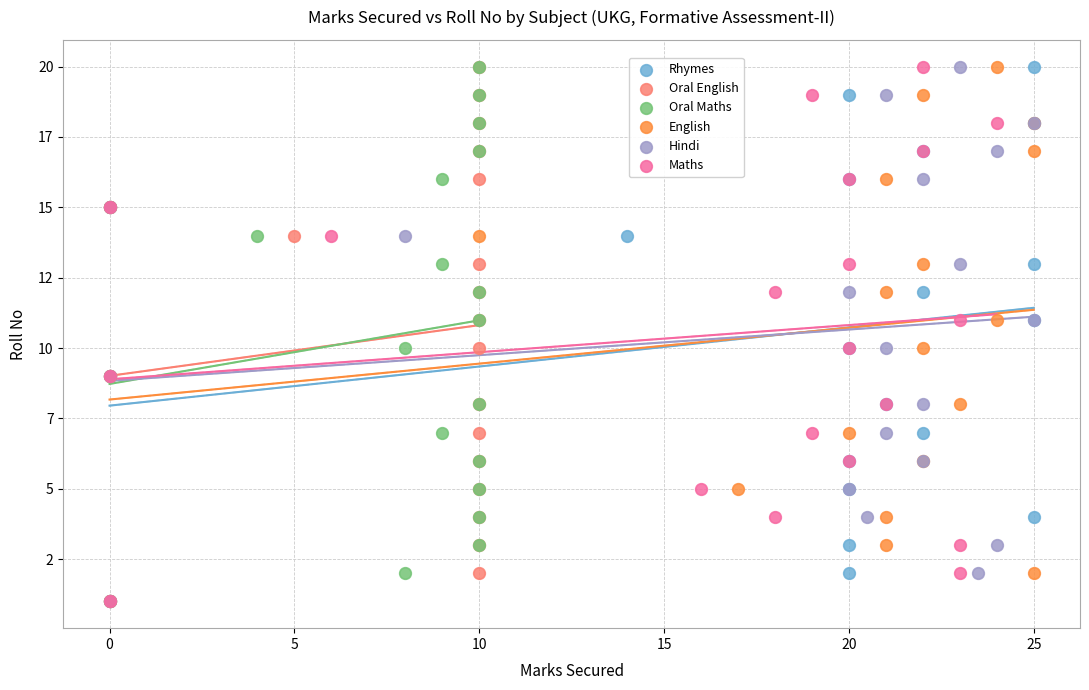

What are all the series names shown in the legend?

Rhymes, Oral English, Oral Maths, English, Hindi, Maths